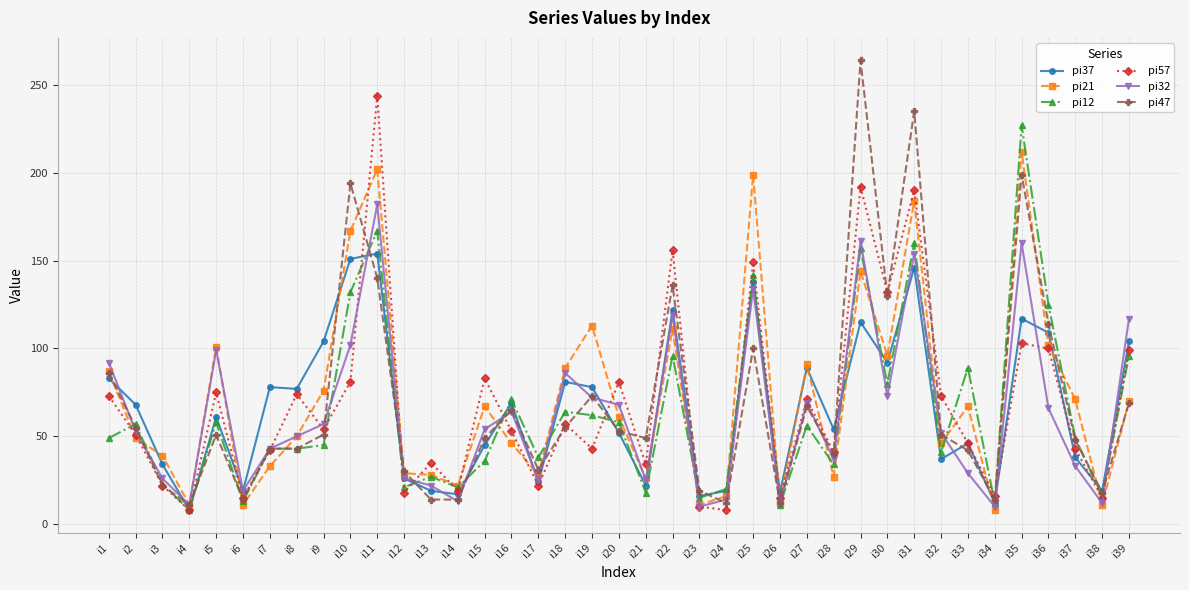

Is this an area chart (filled region under the line)?

No